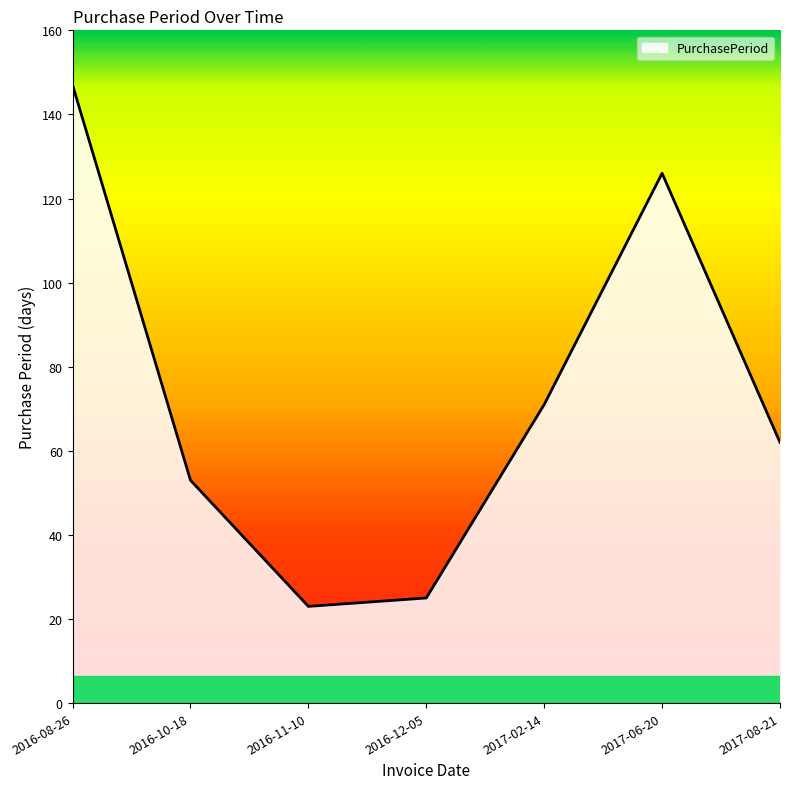

At which category does the chart reach its minimum across all series?

2016-11-10